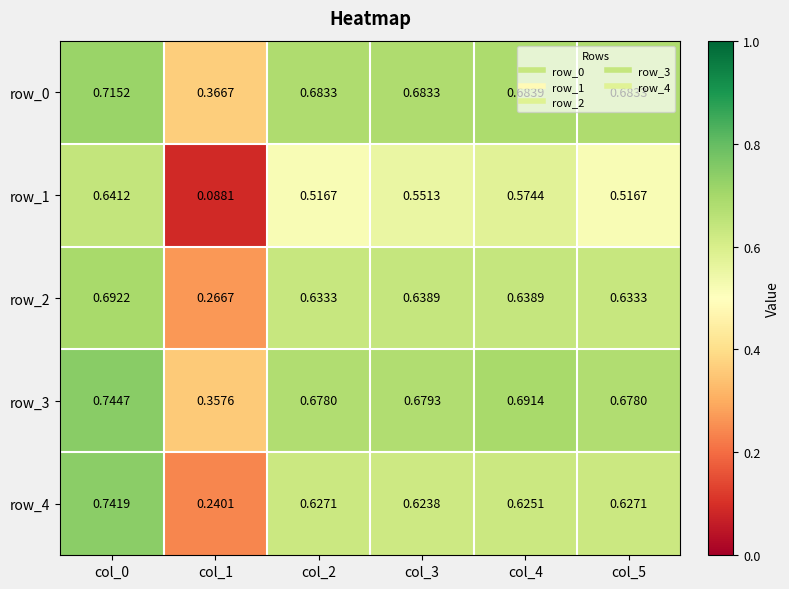

Is the value of row_0 at col_1 greater than the value of row_4 at col_4?

No